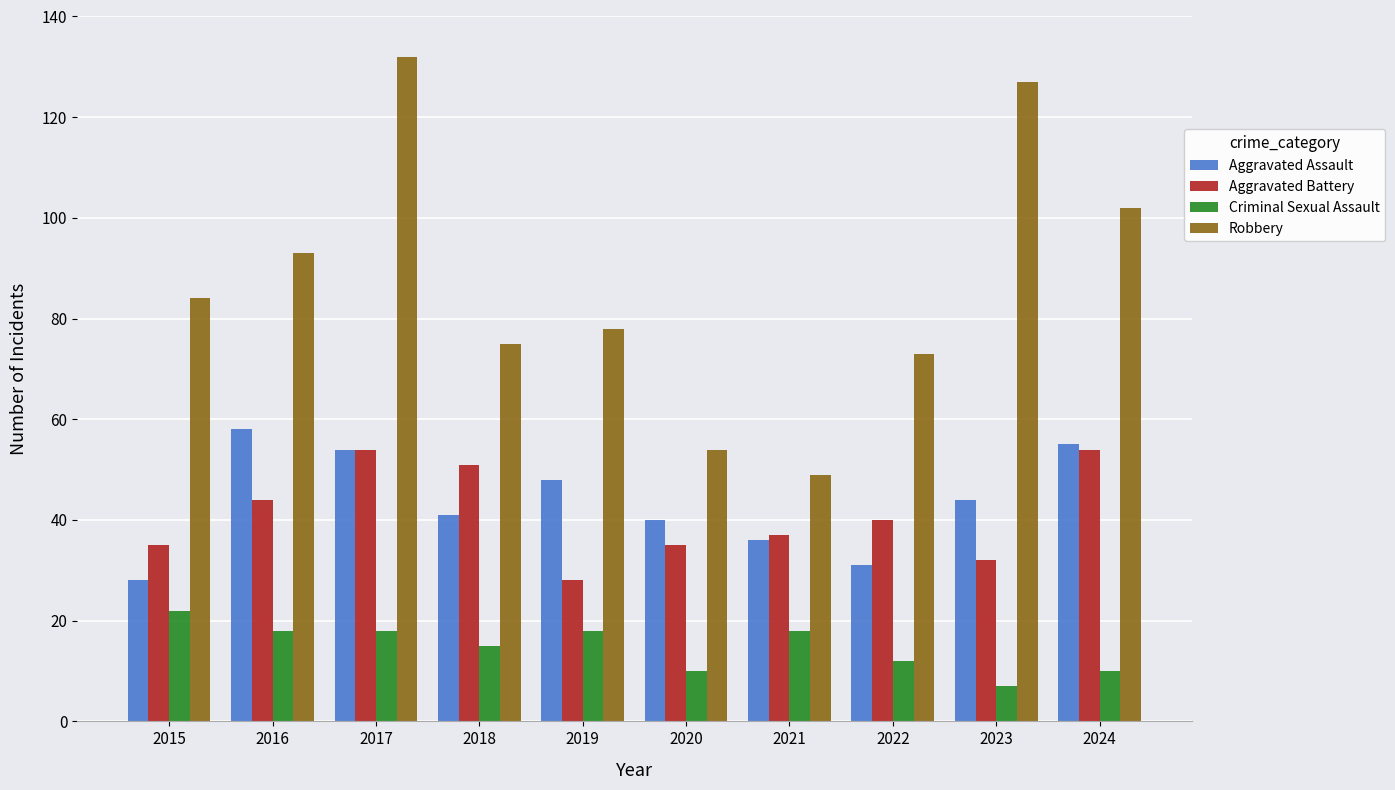

What is the spread (max minus min) of values at 2016?

75